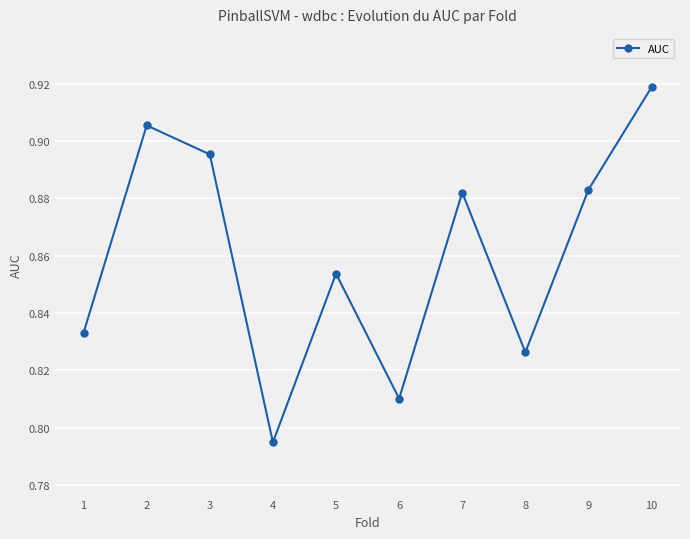

The value at 2 is 0.5. True or false?

False